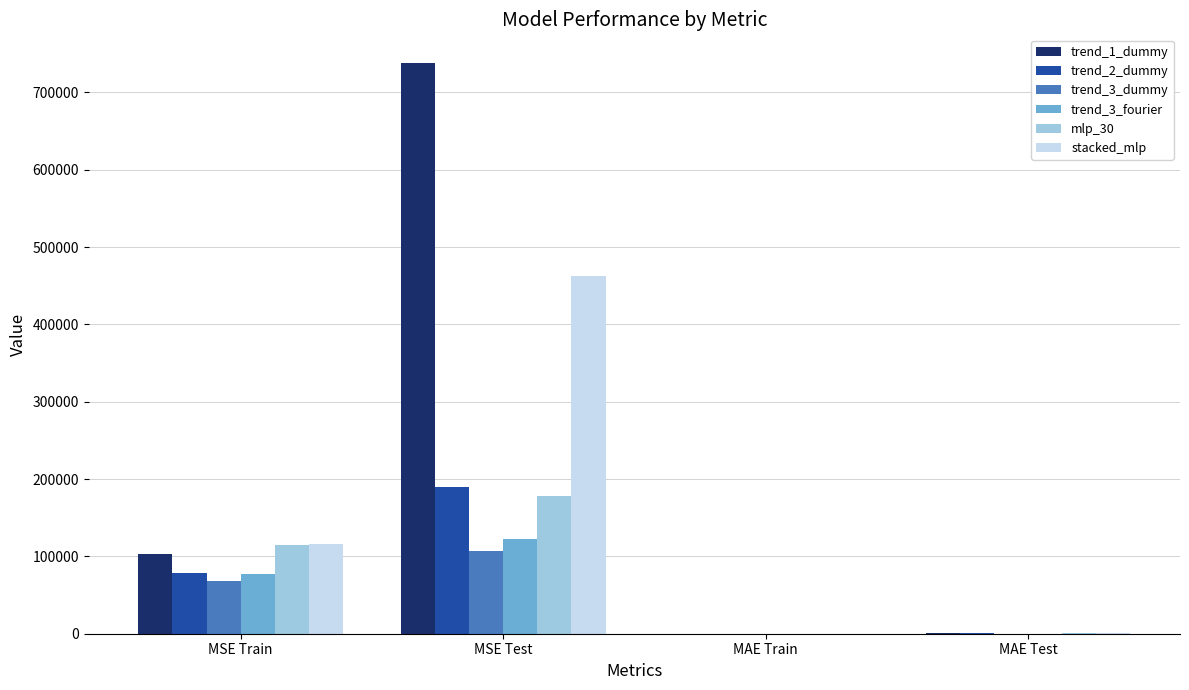

What is the spread (max minus min) of values at MSE Train?

47831.3